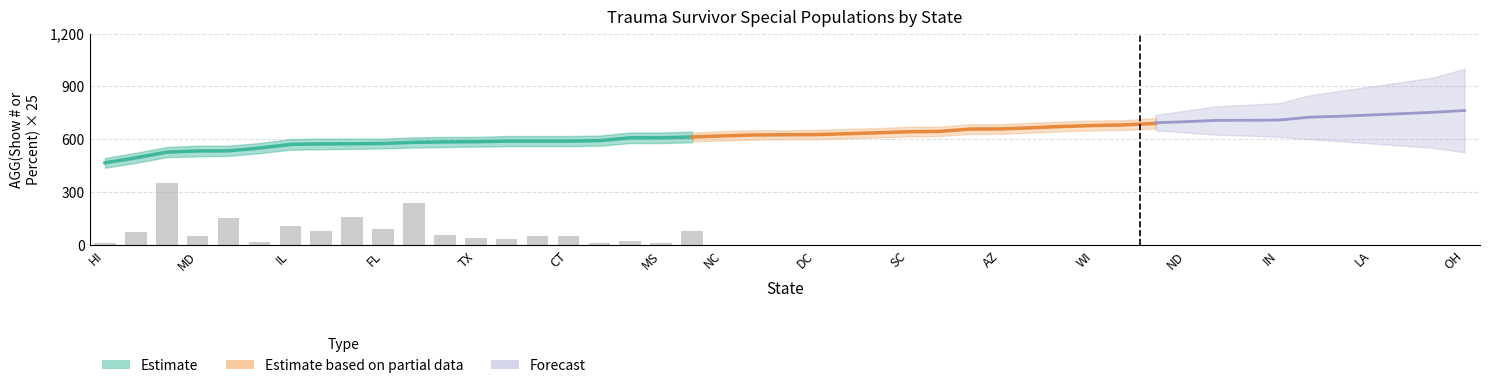

Between Illinois and Delaware, which series saw the biggest shift?

Estimate based on partial data